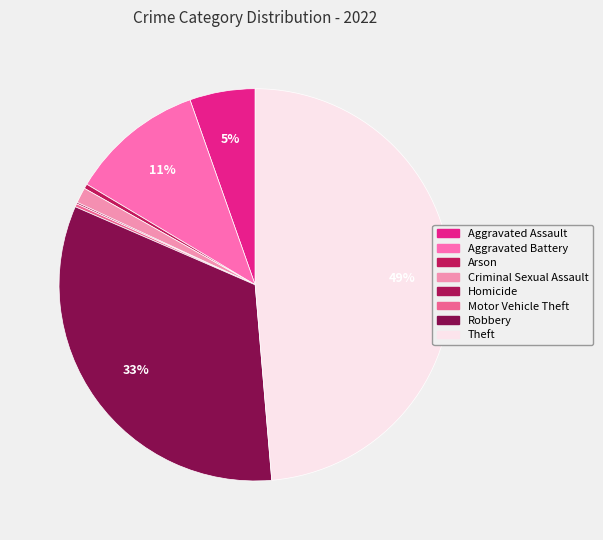

What portion of the pie excludes Criminal Sexual Assault?

98.7%